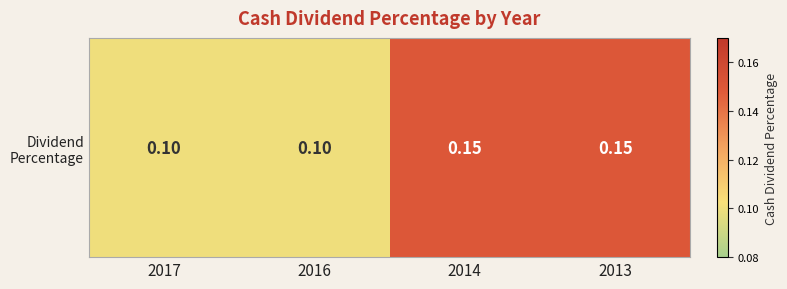

How many values are between 0 and 1?

4